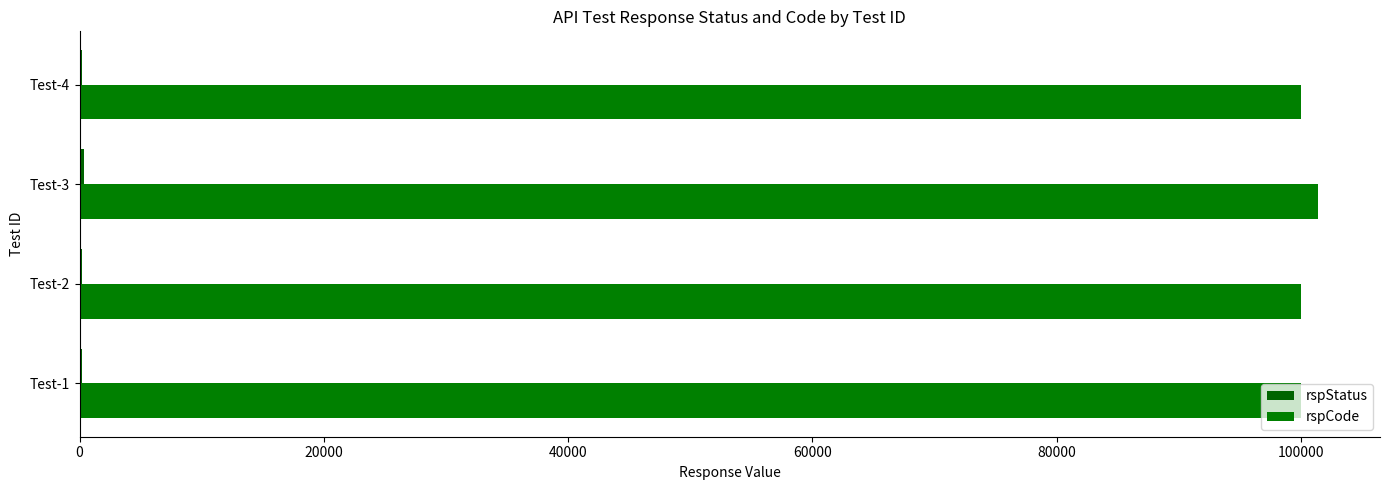

At how many categories does at least one series exceed 65124?

4